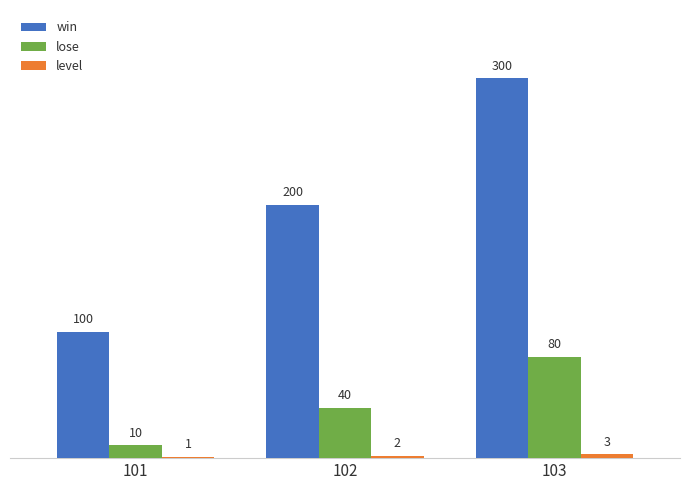

What is the maximum value shown in the chart?

300